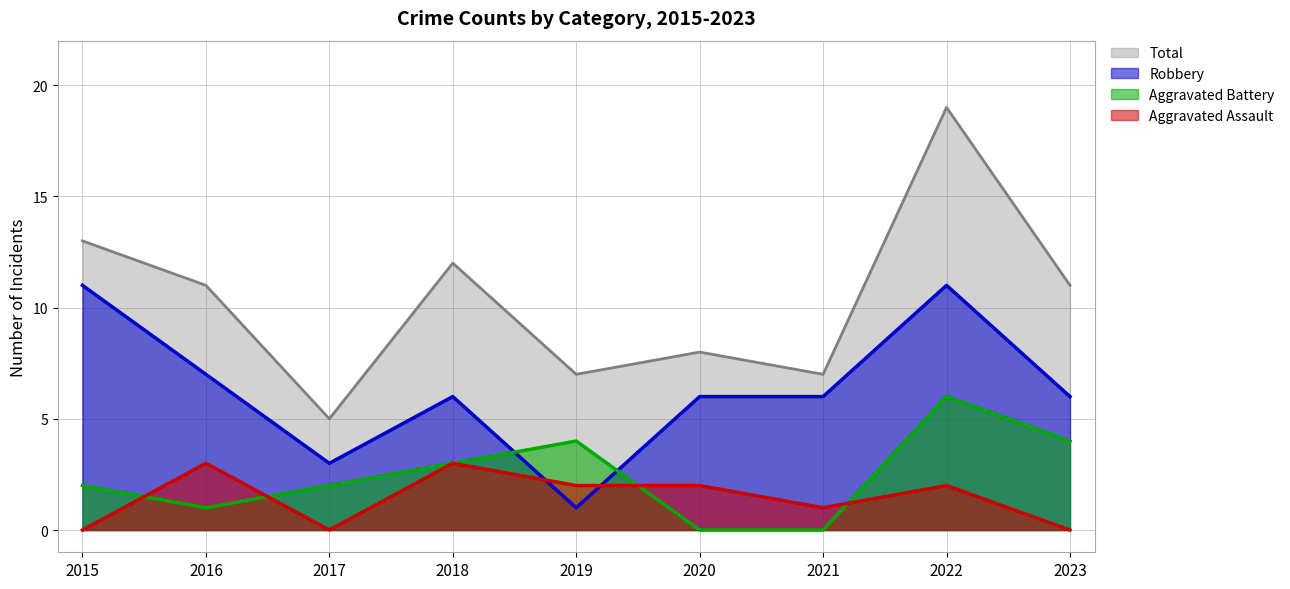

At which category does Aggravated Battery reach its first local peak?

2019